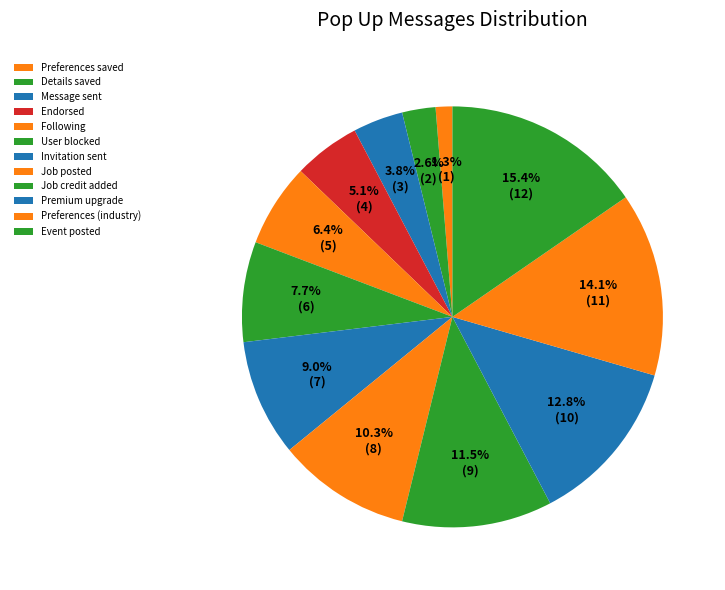

Rank the categories by value from highest to lowest.

Event posted, Preferences (industry), Premium upgrade, Job credit added, Job posted, Invitation sent, User blocked, Following, Endorsed, Message sent, Details saved, Preferences saved